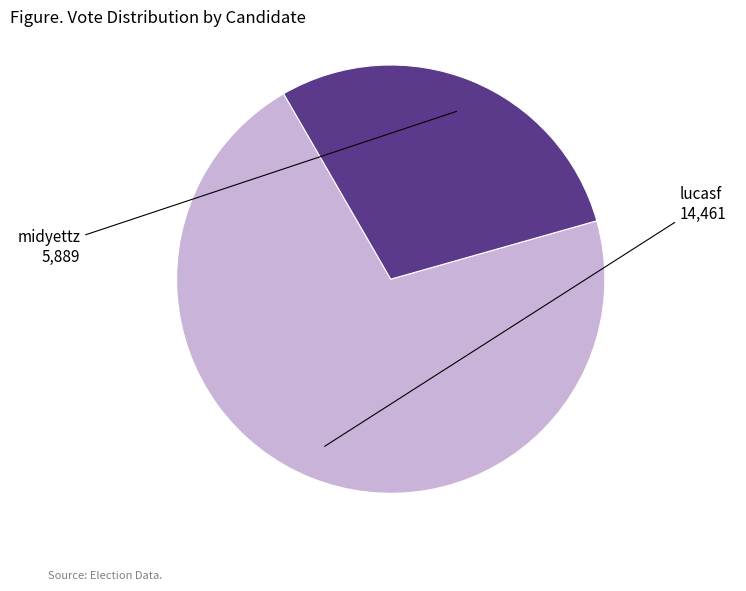

Is there a majority slice in this chart?

Yes